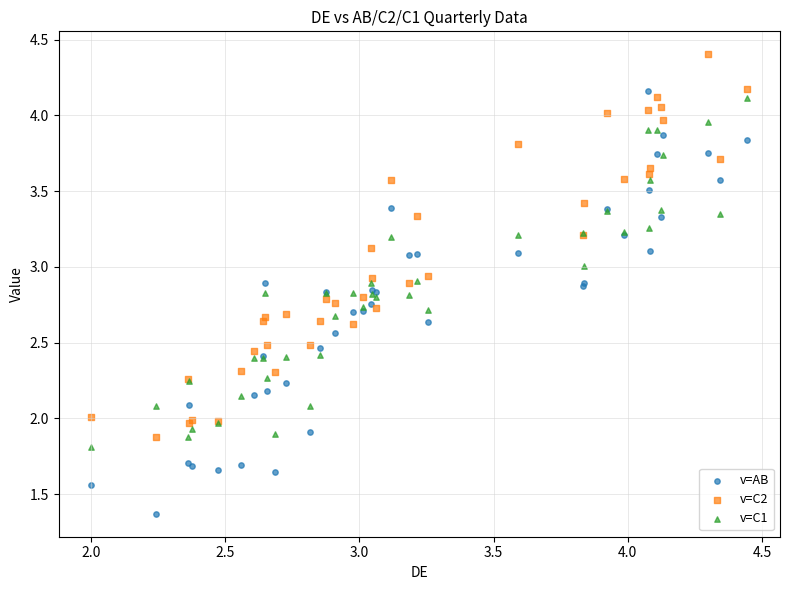

What are all the series names shown in the legend?

v=AB, v=C2, v=C1